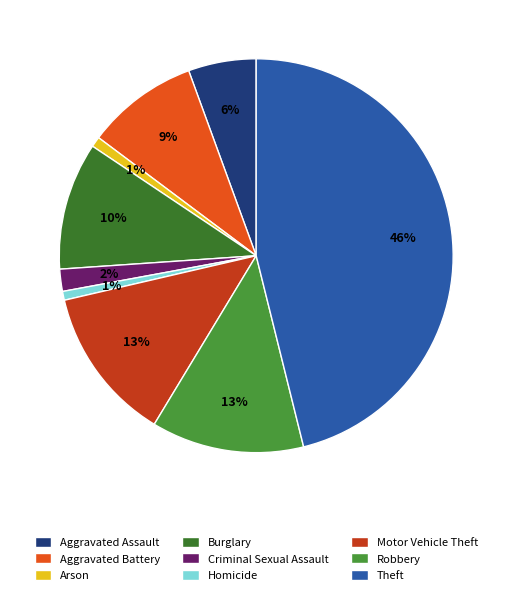

To the nearest percent, what is the average slice percentage?

11%